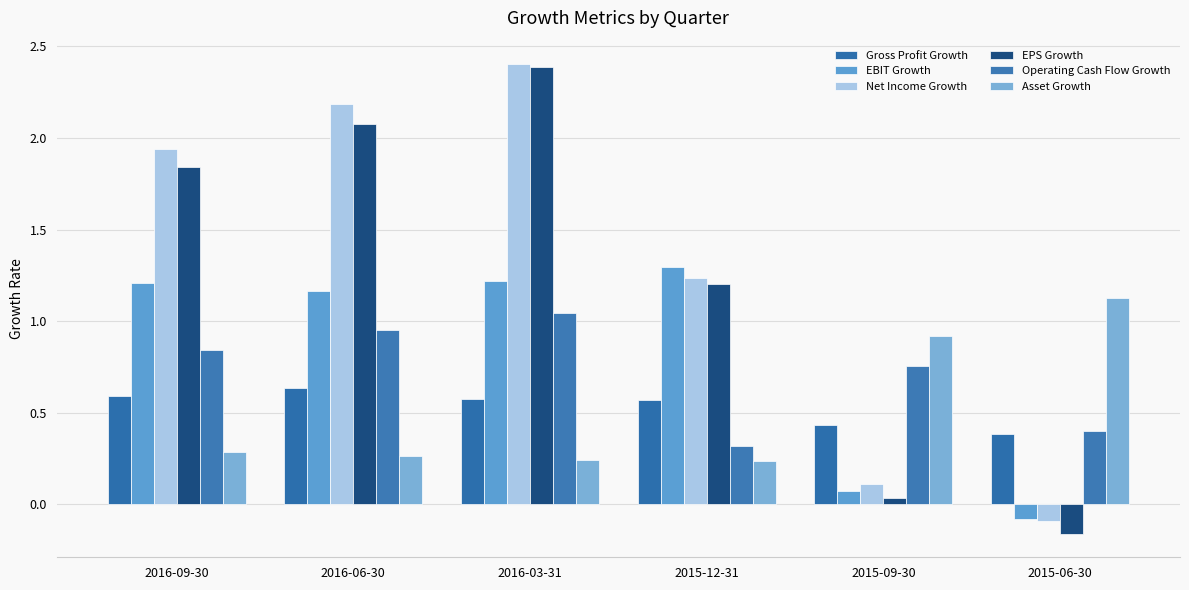

Which category has the highest value across all series?

2016-03-31